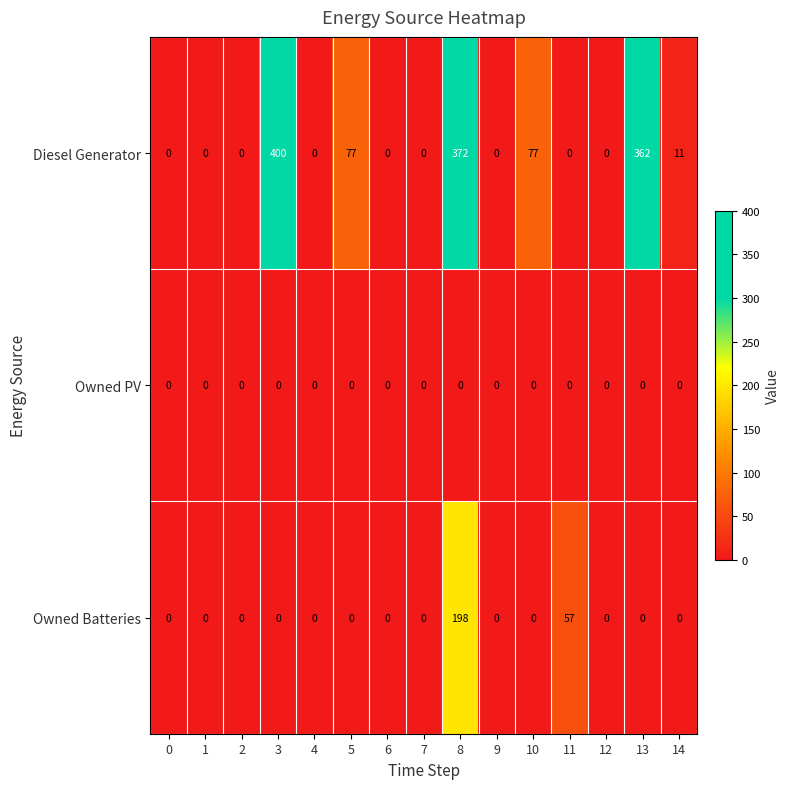

Count the number of data series in this chart.

3